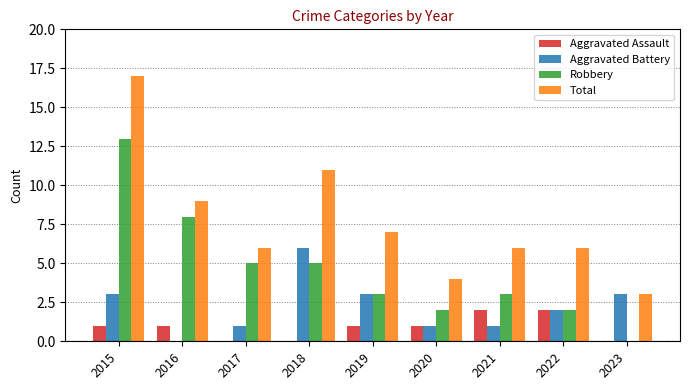

What is the total value across all series at 2020?

8